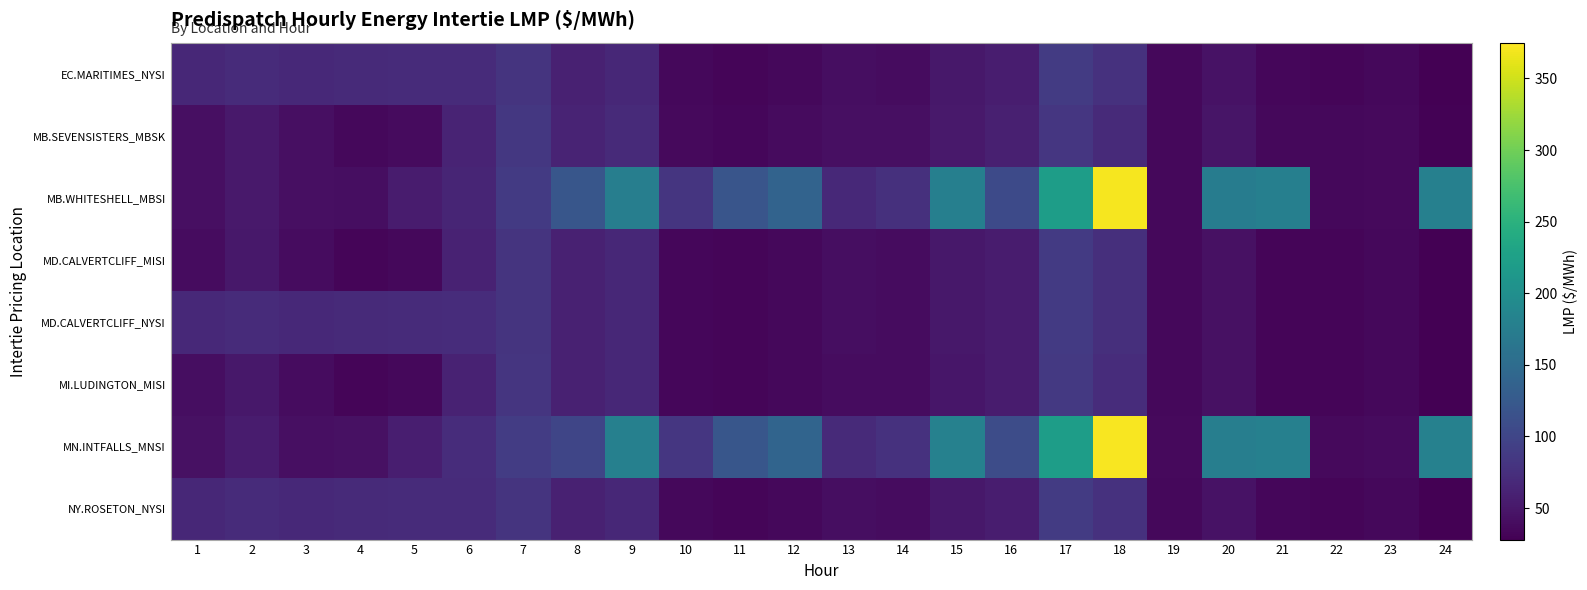

Reading left to right, extract all data points from this chart.

EC.MARITIMES_NYSI: 1=67.2	2=70.1	3=67.5	4=68.9	5=71.1	6=71.2	7=80.2	8=60.0	9=66.6	10=34.8	11=32.4	12=35.7	13=40.5	14=40.0	15=50.0	16=55.1	17=88.0	18=76.8	19=35.3	20=45.4	21=33.5	22=33.3	23=35.0	24=28.7
MB.SEVENSISTERS_MBSK: 1=41.9	2=52.2	3=41.6	4=34.9	5=37.6	6=63.0	7=84.5	8=62.5	9=69.9	10=36.4	11=34.1	12=37.5	13=42.4	14=41.8	15=52.3	16=57.9	17=82.8	18=69.8	19=35.9	20=47.0	21=35.0	22=35.0	23=36.7	24=30.3
MB.WHITESHELL_MBSI: 1=41.9	2=52.2	3=41.6	4=41.3	5=54.4	6=63.4	7=87.1	8=120.4	9=176.0	10=81.5	11=120.0	12=138.6	13=68.1	14=76.3	15=178.3	16=106.1	17=221.3	18=370.3	19=35.9	20=173.2	21=178.0	22=35.0	23=36.7	24=178.9
MD.CALVERTCLIFF_MISI: 1=40.0	2=50.0	3=40.0	4=33.1	5=35.8	6=60.6	7=80.6	8=60.1	9=66.6	10=34.8	11=32.4	12=35.7	13=40.4	14=39.9	15=49.8	16=54.8	17=86.5	18=74.4	19=35.1	20=44.2	21=33.4	22=33.2	23=34.9	24=28.7
MD.CALVERTCLIFF_NYSI: 1=67.4	2=70.4	3=67.7	4=69.2	5=71.2	6=71.5	7=80.6	8=60.1	9=66.6	10=34.8	11=32.4	12=35.7	13=40.4	14=39.9	15=49.8	16=54.8	17=86.5	18=74.4	19=35.1	20=44.2	21=33.4	22=33.2	23=34.9	24=28.7
MI.LUDINGTON_MISI: 1=40.2	2=50.3	3=40.0	4=33.3	5=35.9	6=60.9	7=80.9	8=60.1	9=66.6	10=34.6	11=32.4	12=35.6	13=40.2	14=39.7	15=49.6	16=54.5	17=85.5	18=72.6	19=35.0	20=43.1	21=33.2	22=33.0	23=34.8	24=28.7
MN.INTFALLS_MNSI: 1=43.5	2=53.8	3=42.9	4=43.4	5=56.6	6=72.4	7=90.0	8=100.5	9=178.6	10=82.8	11=121.2	12=140.0	13=69.5	14=77.7	15=180.0	16=108.4	17=220.7	18=371.0	19=36.6	20=176.2	21=179.2	22=36.3	23=37.9	24=179.9
NY.ROSETON_NYSI: 1=67.2	2=70.1	3=67.5	4=68.9	5=71.1	6=71.2	7=80.2	8=60.0	9=66.6	10=34.8	11=32.4	12=35.7	13=40.5	14=40.0	15=50.0	16=55.1	17=88.0	18=76.8	19=35.3	20=45.4	21=33.5	22=33.3	23=35.0	24=28.7